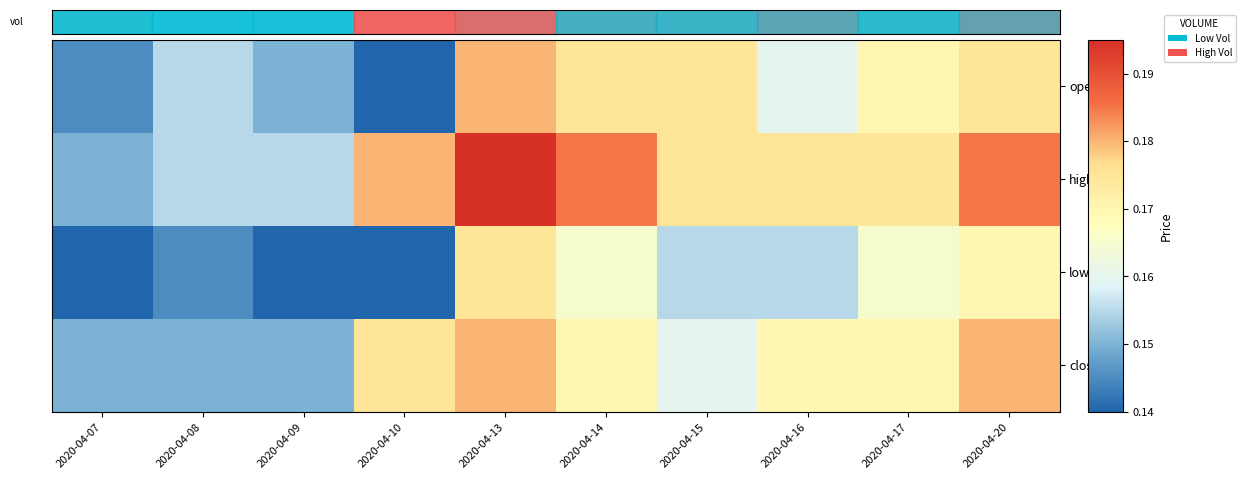

At 2020-04-14, list the series in order from largest to smallest.

high, open, close, low